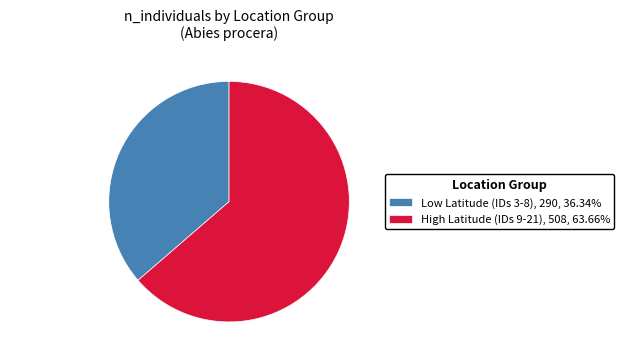

Approximately how many times larger is the value at High Latitude (IDs 9-21) compared to Low Latitude (IDs 3-8)?

1.8